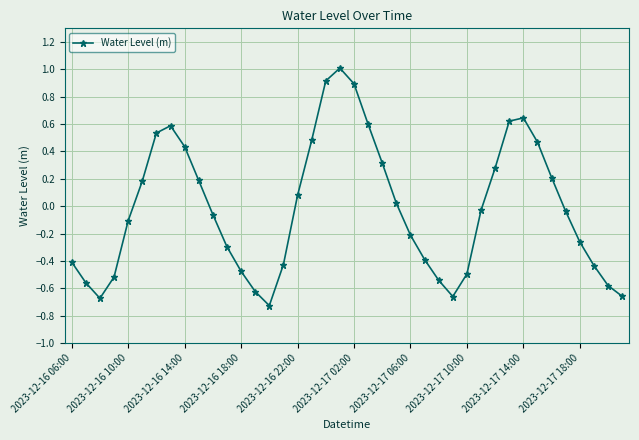

What is the greatest value displayed?

1.0